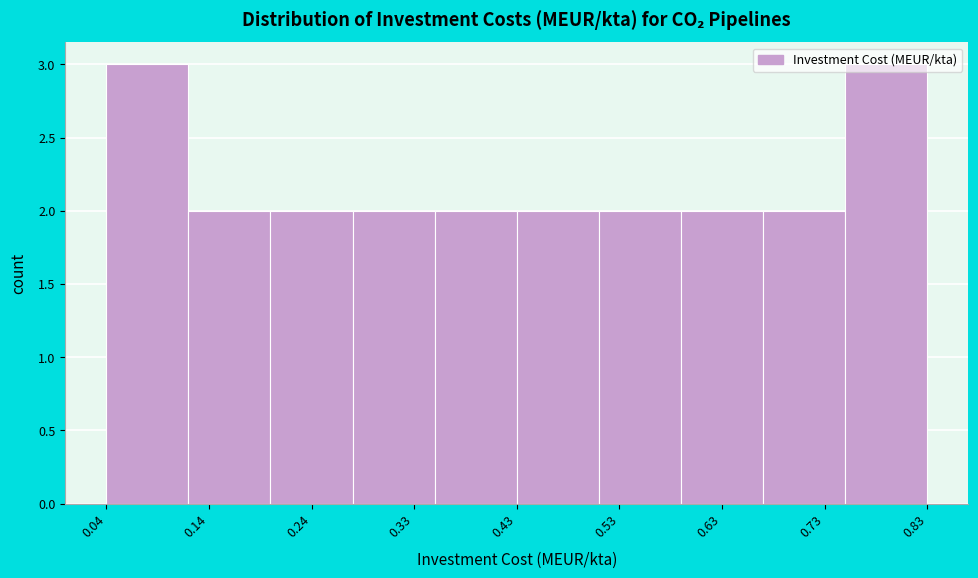

What is the height of the bar covering 0.04 to 0.12 on the x-axis? Neither the bar edges nor the heights are printed on the chart, so give them approximately, as read against the axes.

3